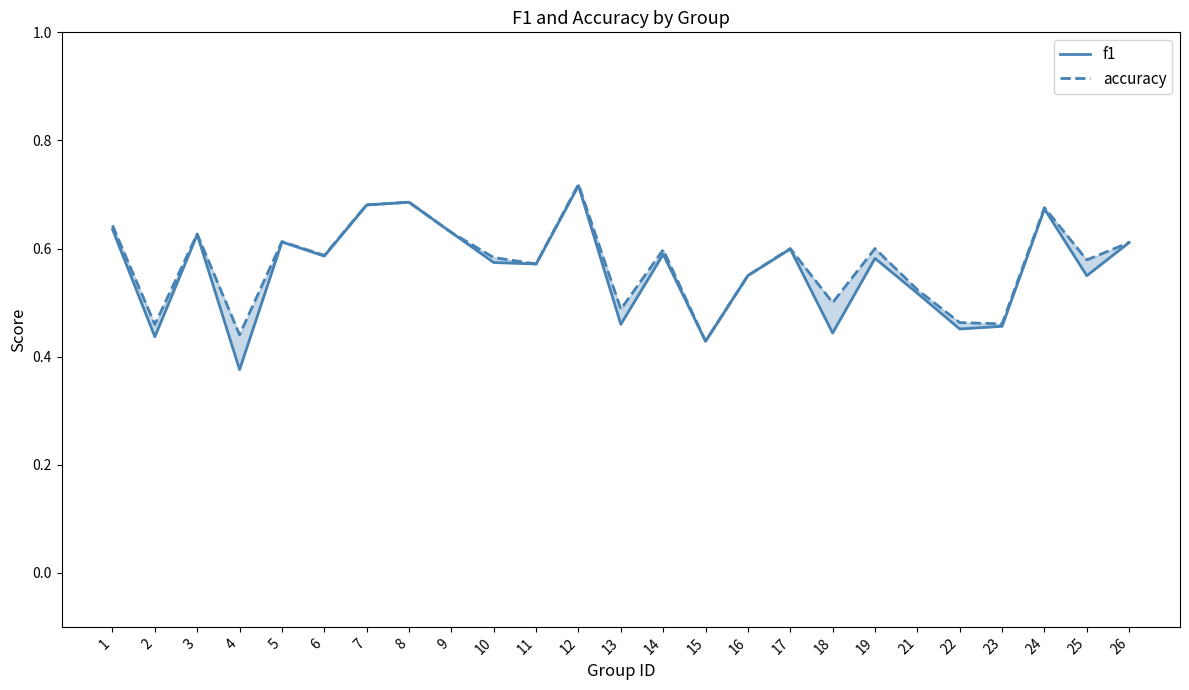

Between 8 and 18, which series saw the biggest shift?

f1